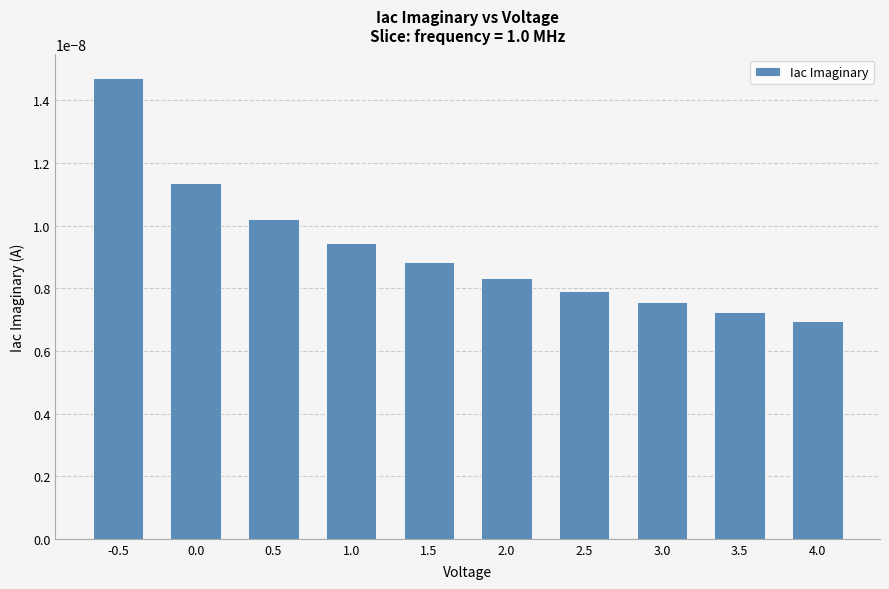

Which label corresponds to the largest value in the chart?

-0.5